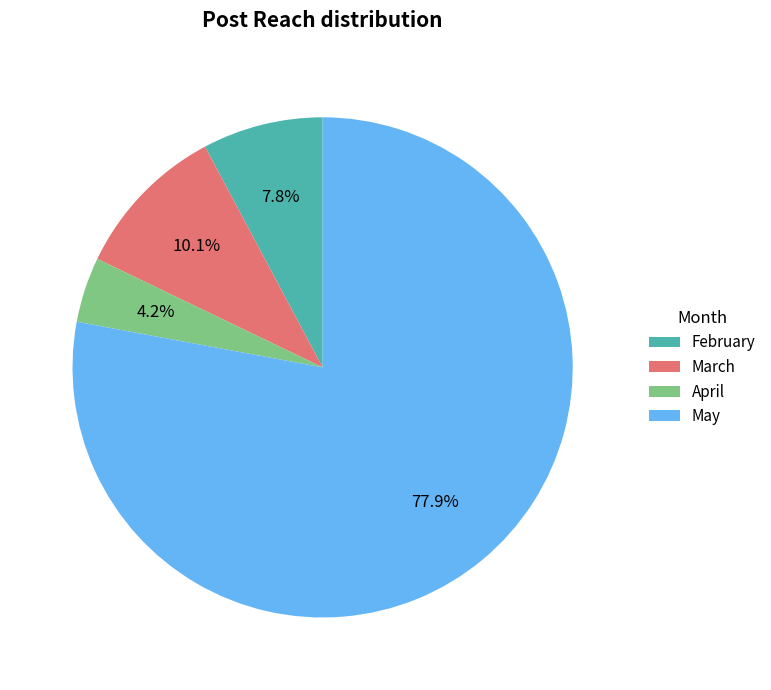

True or false: April accounts for 4% of the total.

True